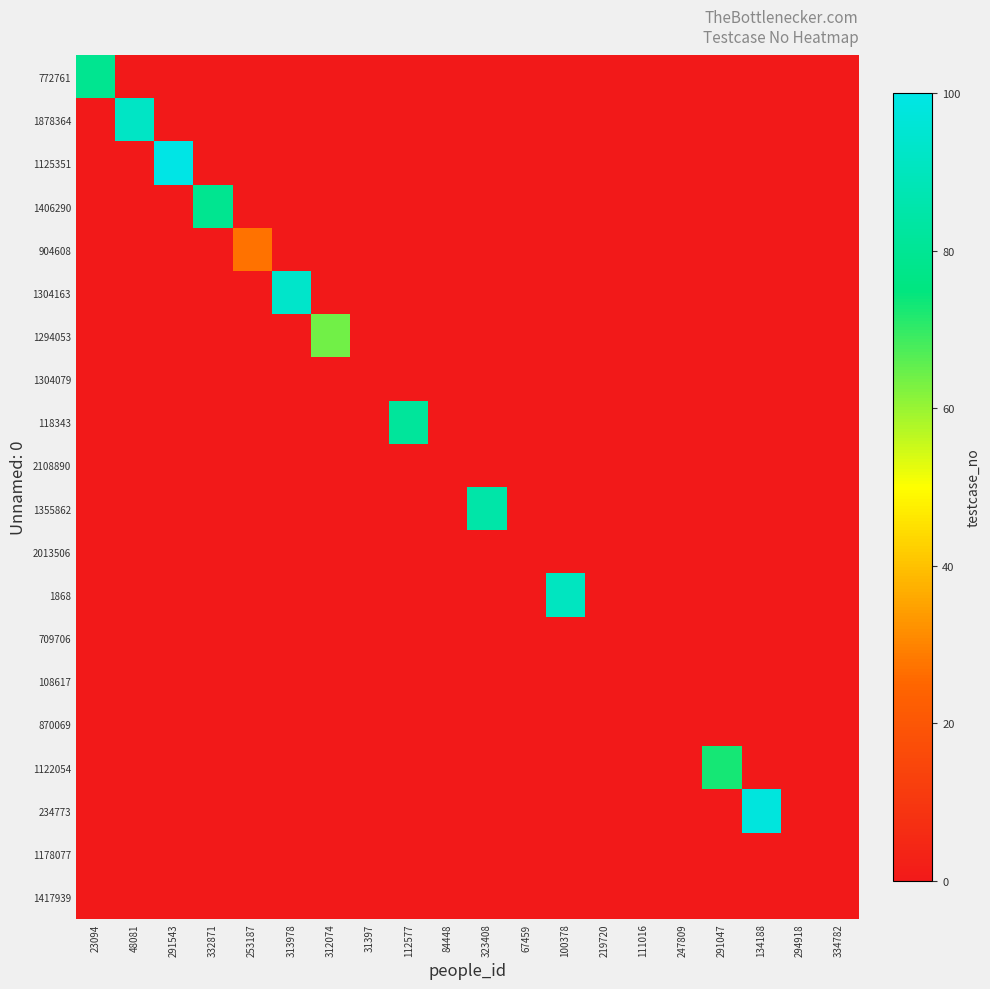

At how many categories does at least one series exceed 53?

11